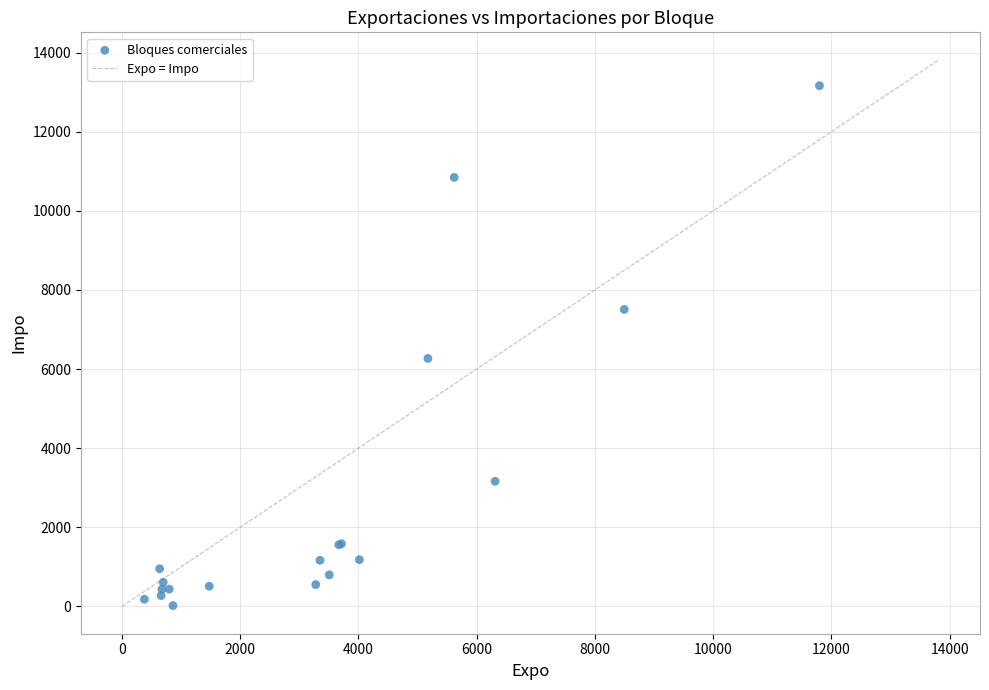

What Y value in the scatter plot is closest to 6592?

6269